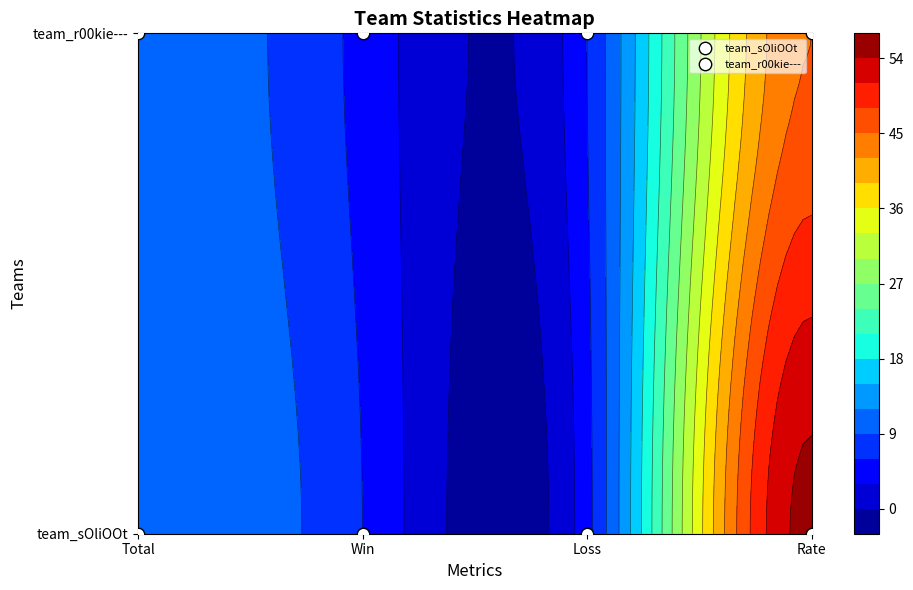

What is the minimum value for team_r00kie---?

5